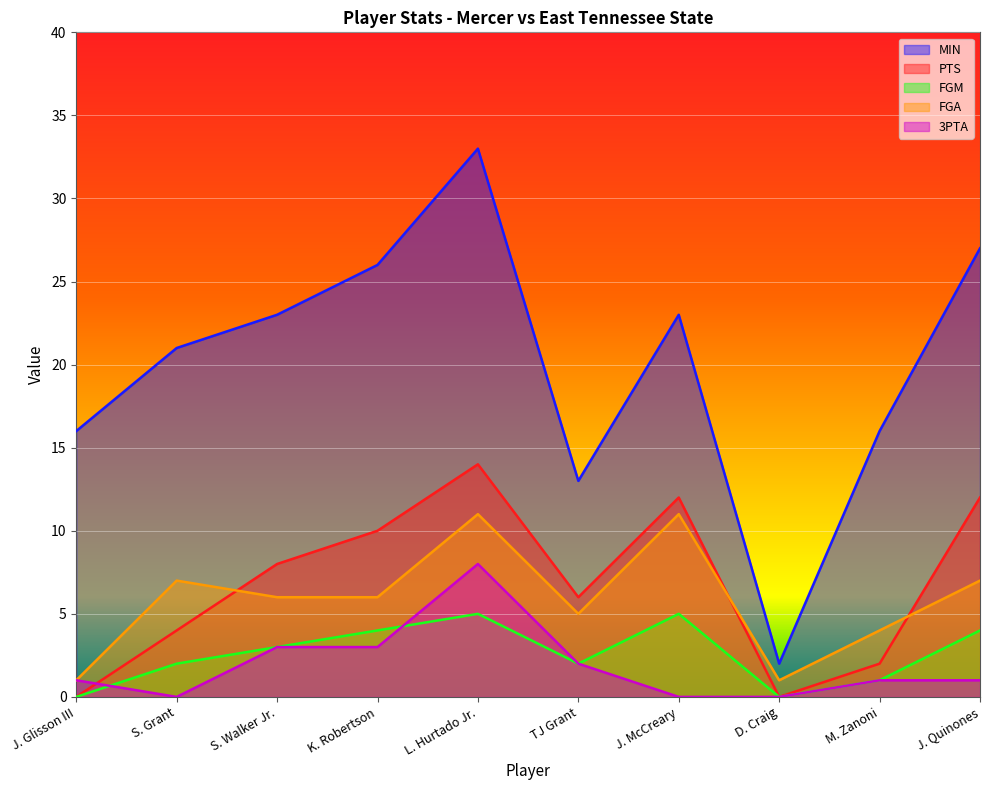

Reading left to right, extract all data points from this chart.

MIN: 16	21	23	26	33	13	23	2	16	27
PTS: 0	4	8	10	14	6	12	0	2	12
FGM: 0	2	3	4	5	2	5	0	1	4
FGA: 1	7	6	6	11	5	11	1	4	7
3PTA: 1	0	3	3	8	2	0	0	1	1